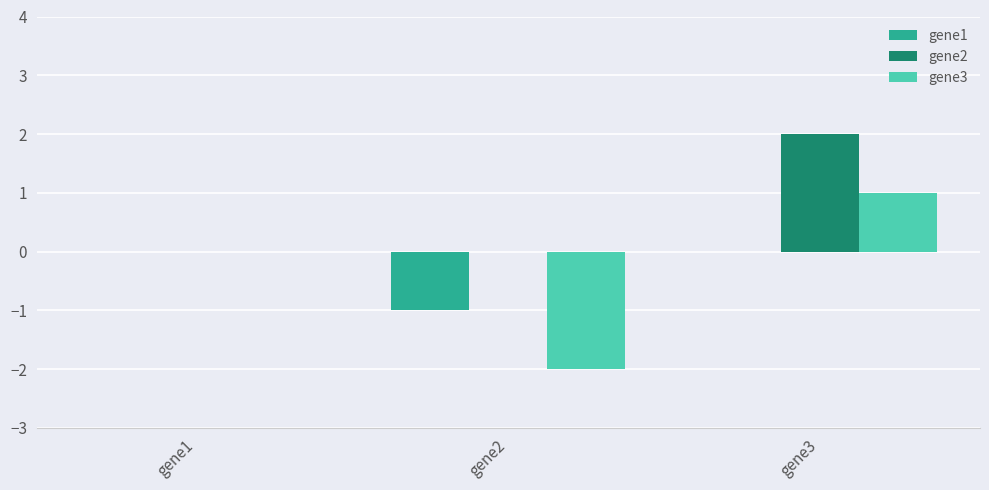

What is the sum of all gene2 values?

2